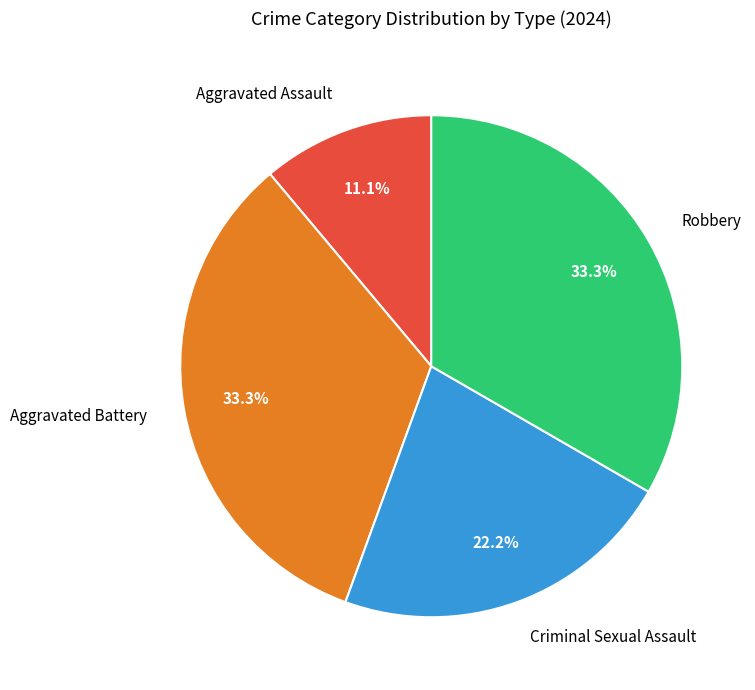

Which category has the smallest portion of the pie?

Aggravated Assault